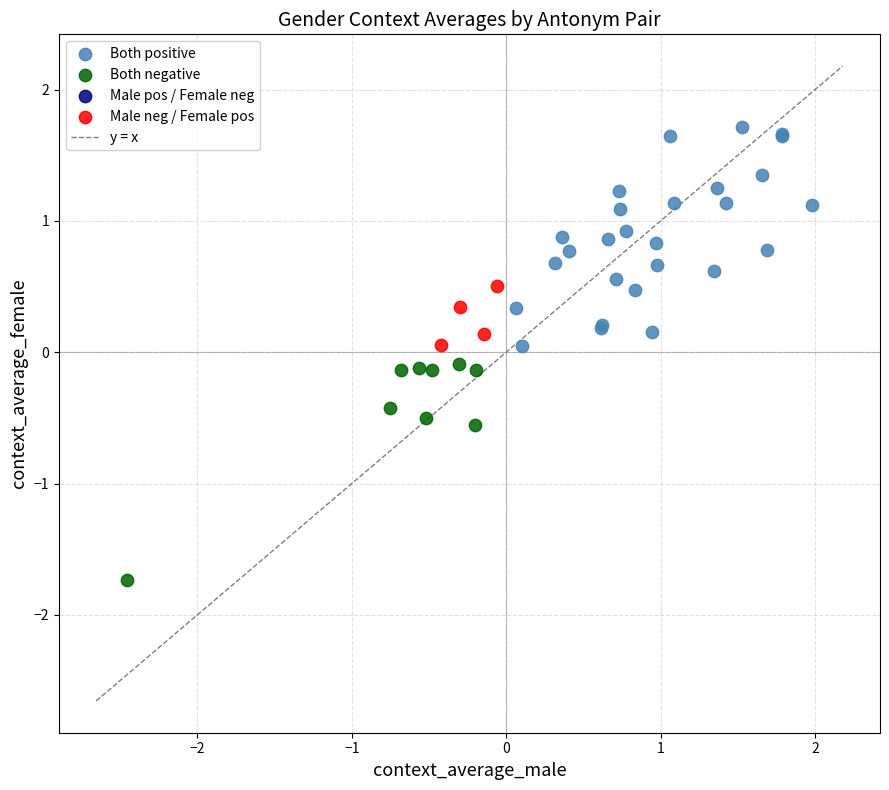

Which series reaches the minimum Y coordinate?

Both negative